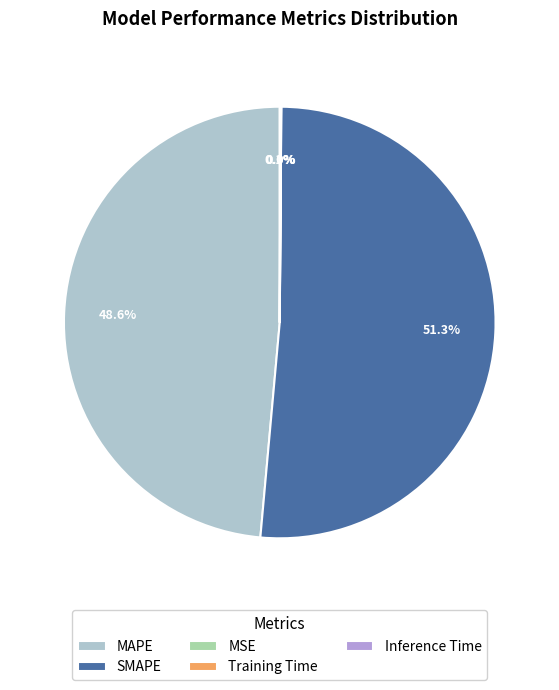

To the nearest percent, what is the difference between the largest and smallest slice percentages?

51%